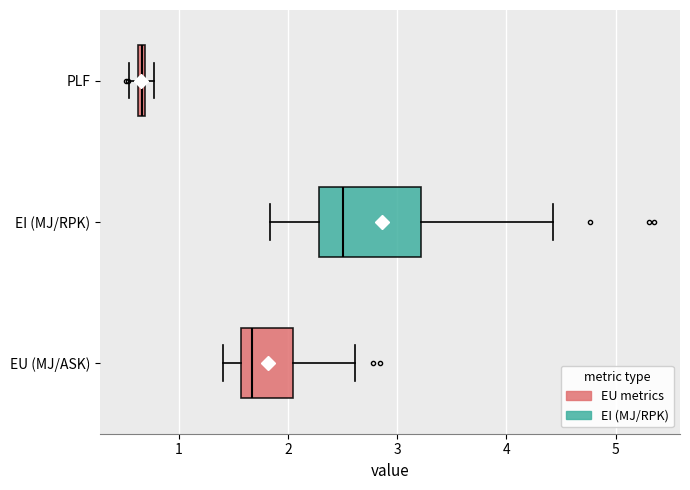

Where does the median line of the box for EU (MJ/ASK) sit on the x-axis? The values are not printed on the chart, so give them approximately, as read against the axis.

1.7